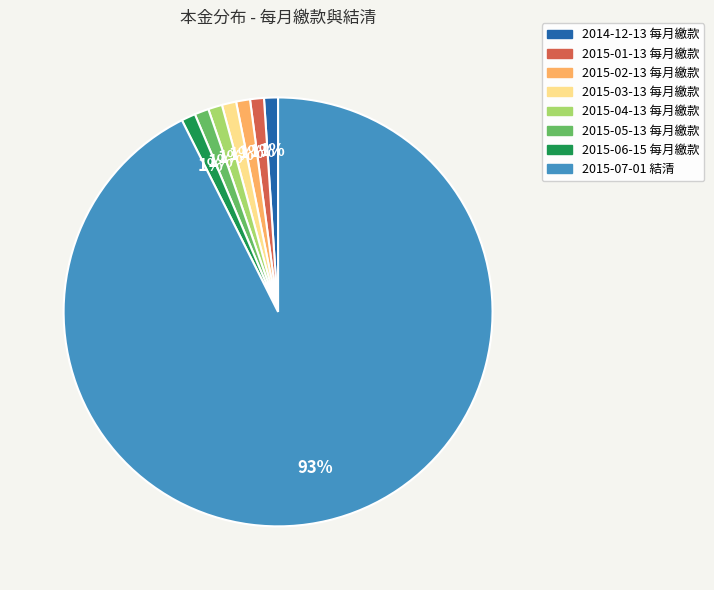

True or false: 2015-07-01 結清 accounts for 79% of the total.

False